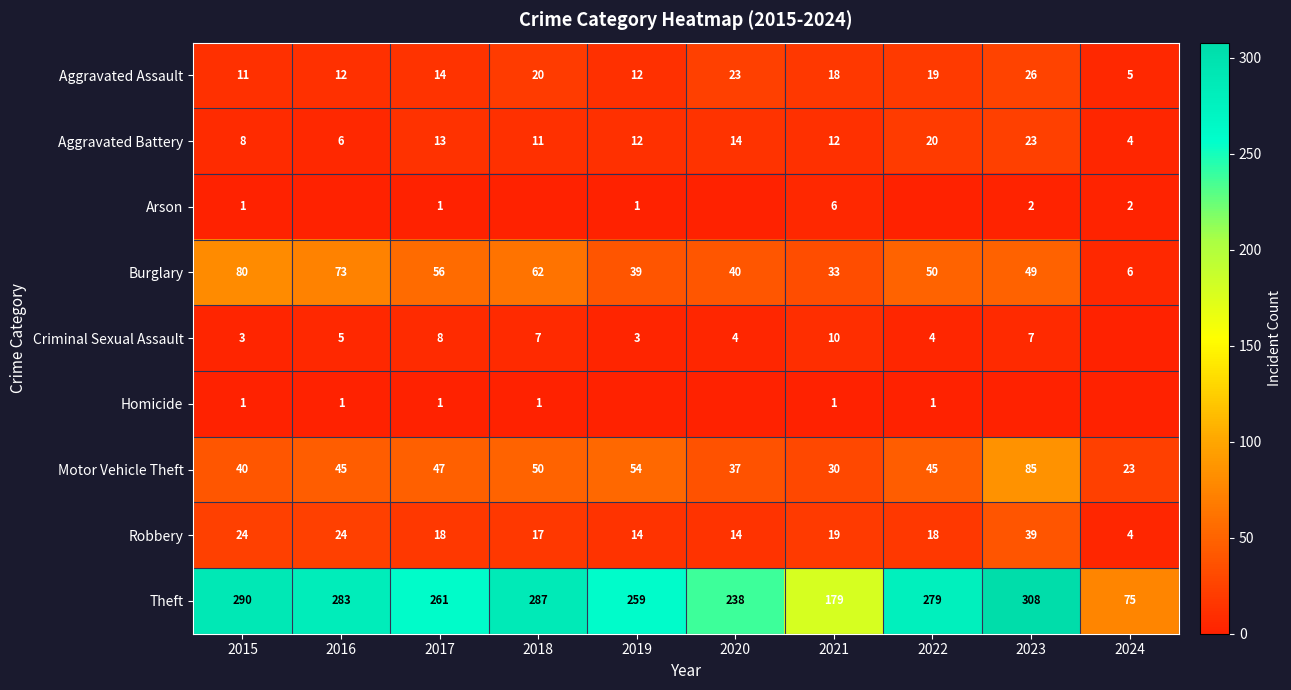

At which category is the sum across all series the highest?

2023